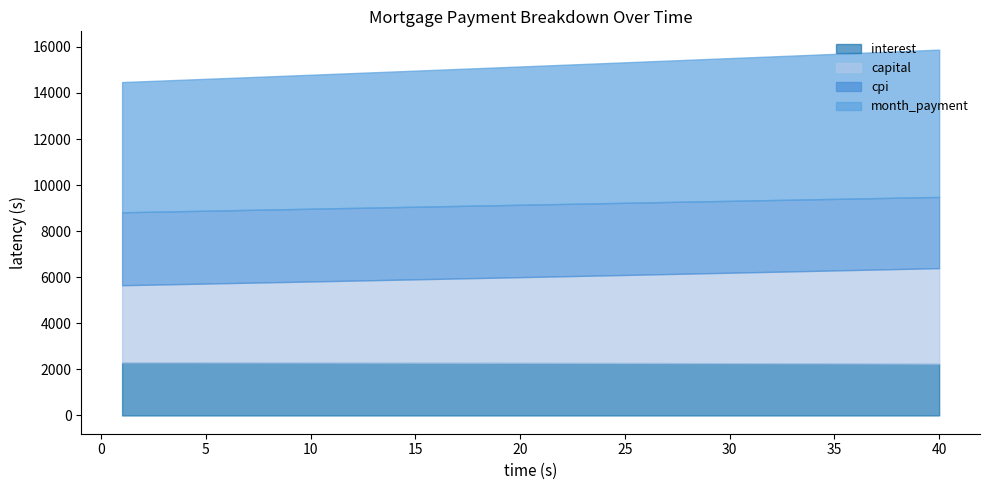

Is the value of month_payment at 40 greater than the value of capital at 23?

Yes